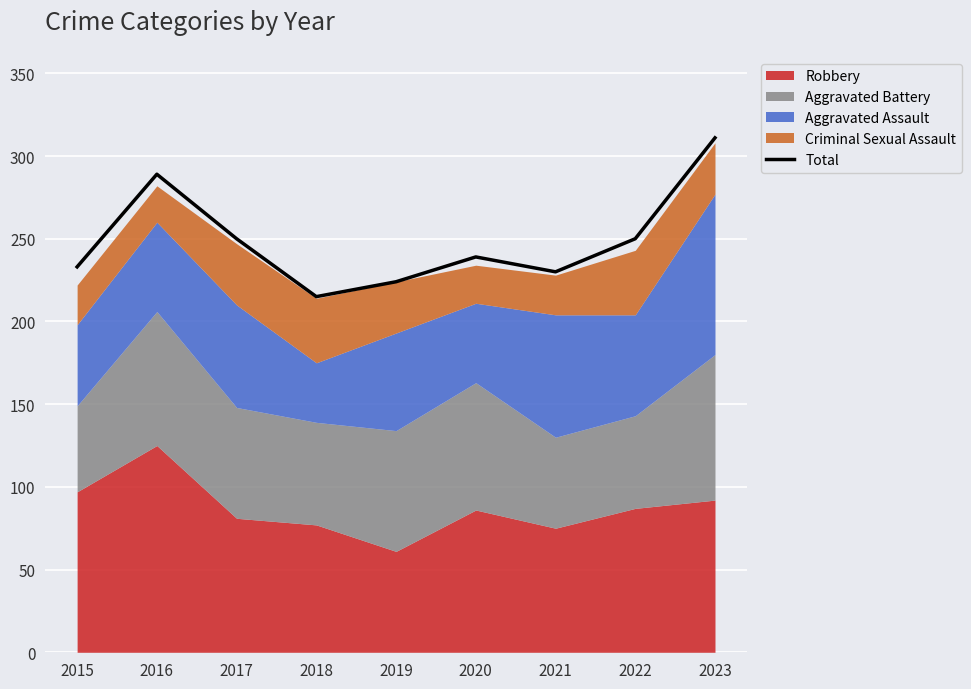

Where does the data first go above 239?

2016